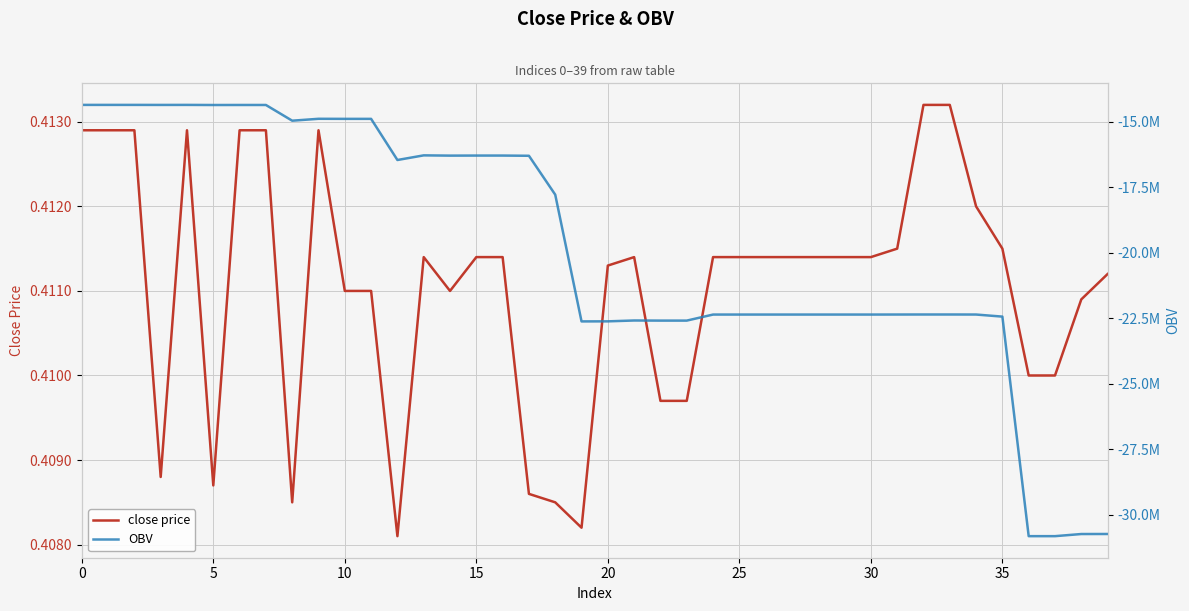

How many lines are shown in the chart?

2